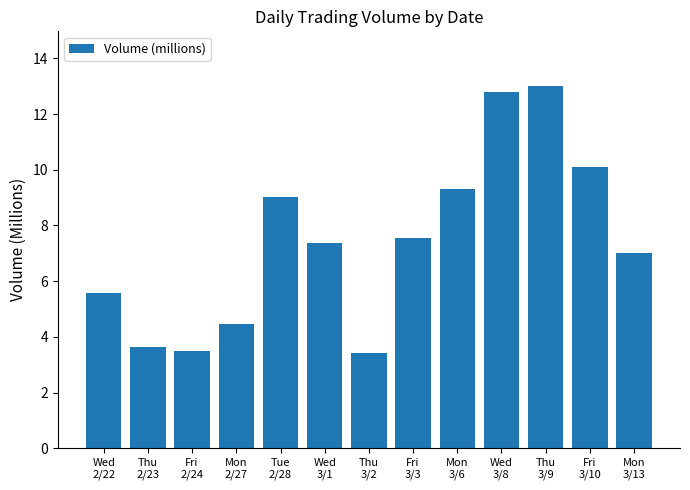

What is the smallest value displayed?

3.4